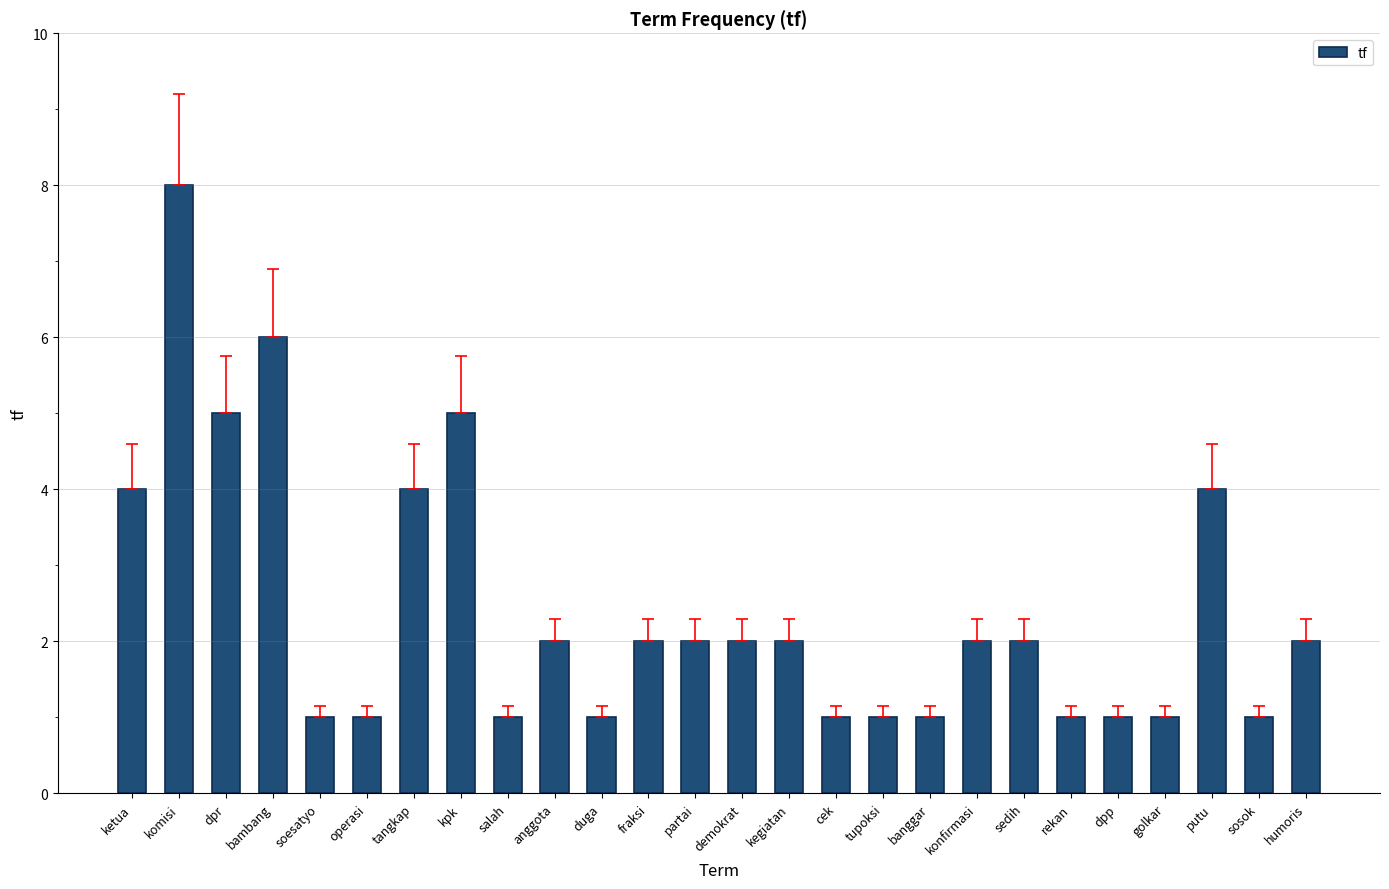

What is the sum of the values at banggar and duga?

2